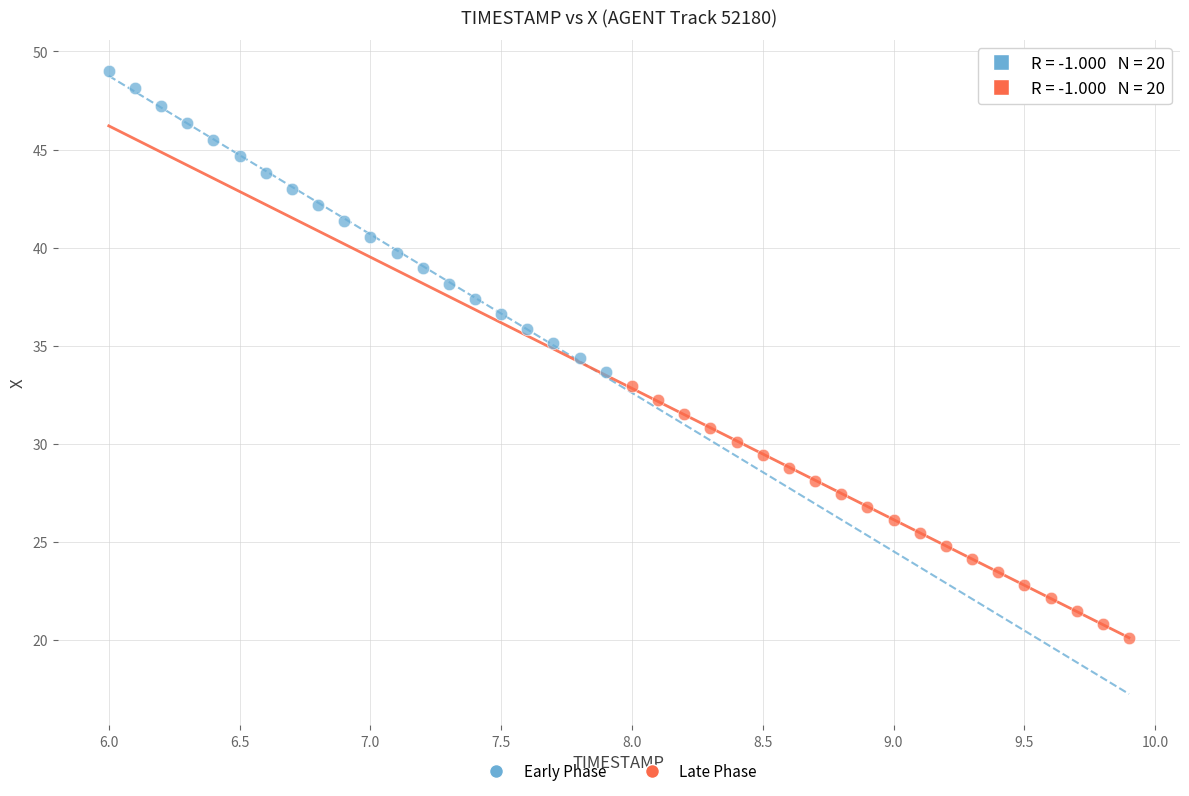

Which series contains the lowest Y value?

Late Phase